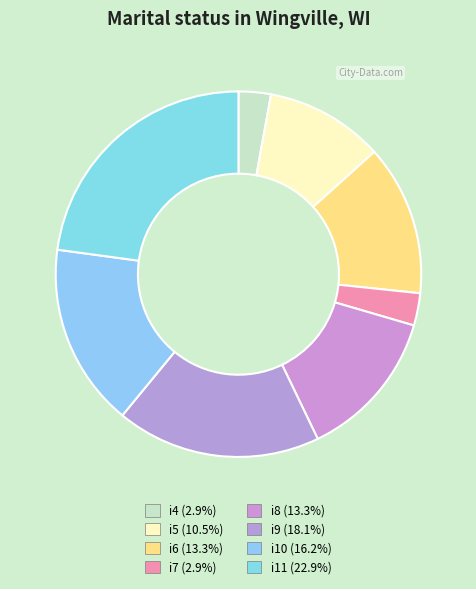

True or false: i9 accounts for 27% of the total.

False